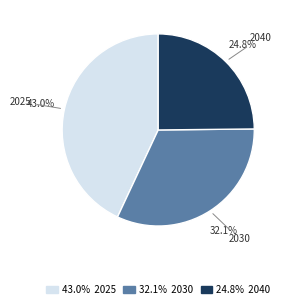

Combined, do 24.8% 2040 and 43.0% 2025 account for over 50%?

Yes